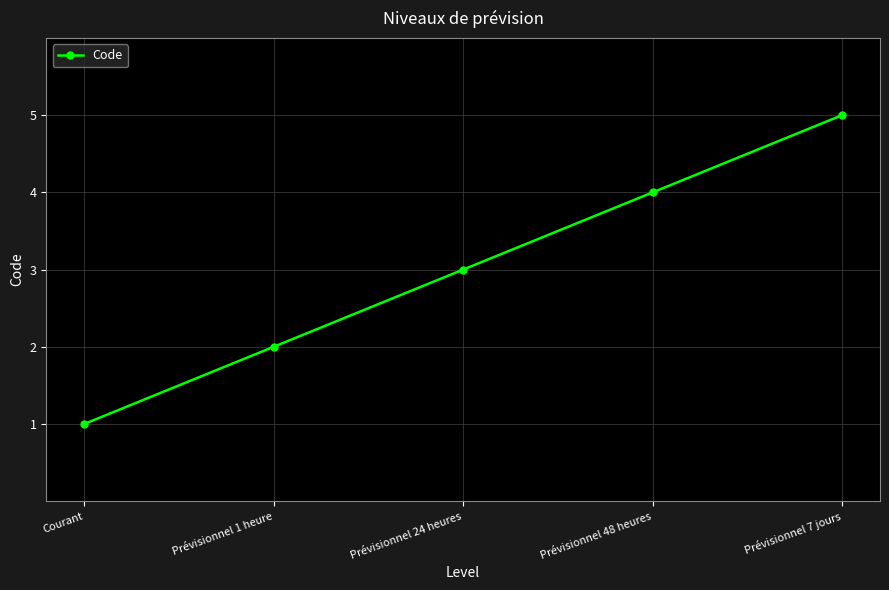

True or false: the data has more than 2 interior local peaks.

False